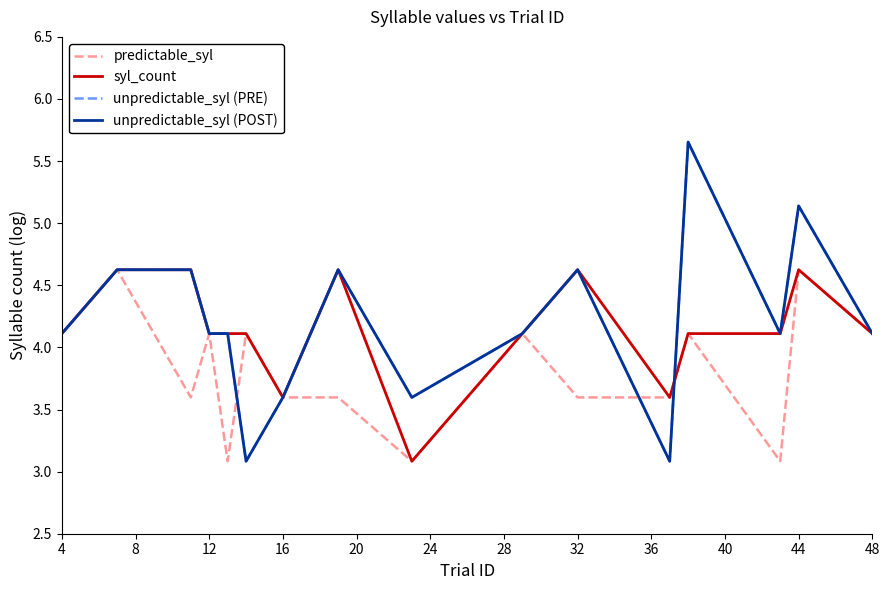

What is the value of the predictable_syl point at the 5th from the left?

3.1